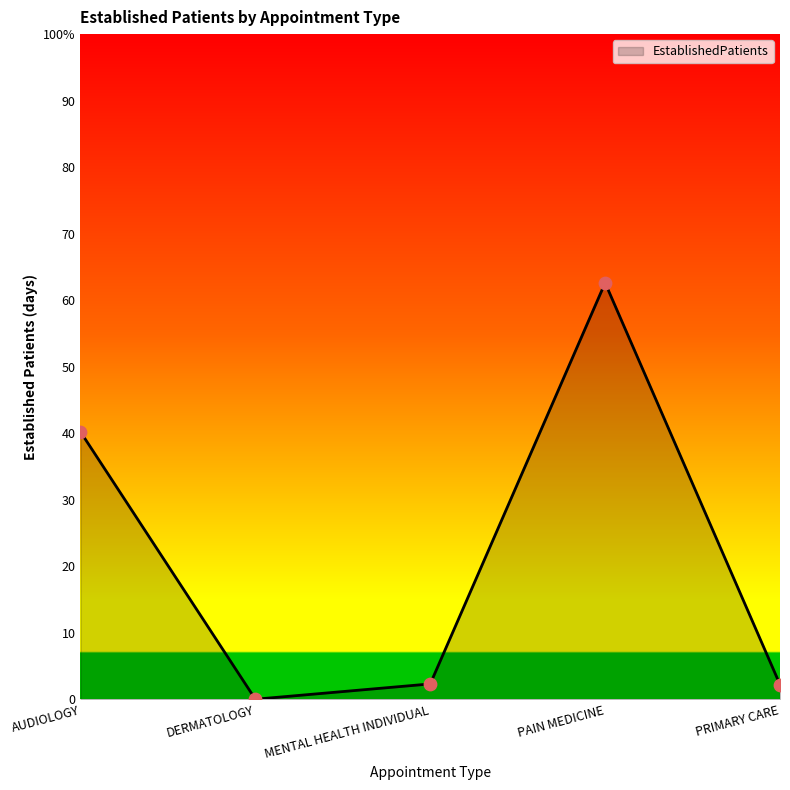

Is this an area chart (filled region under the line)?

Yes